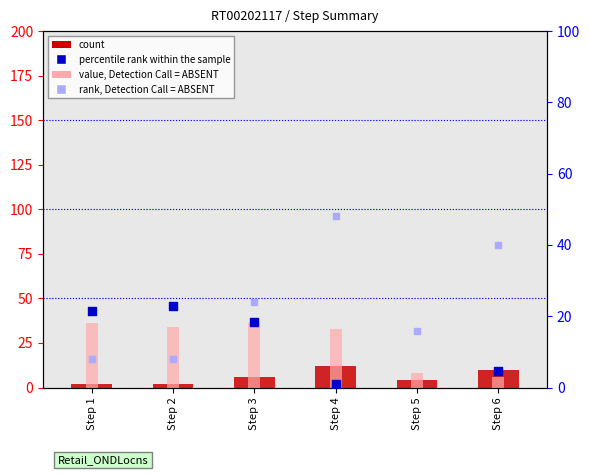

What is the total value across all series at Step 1?

67.5